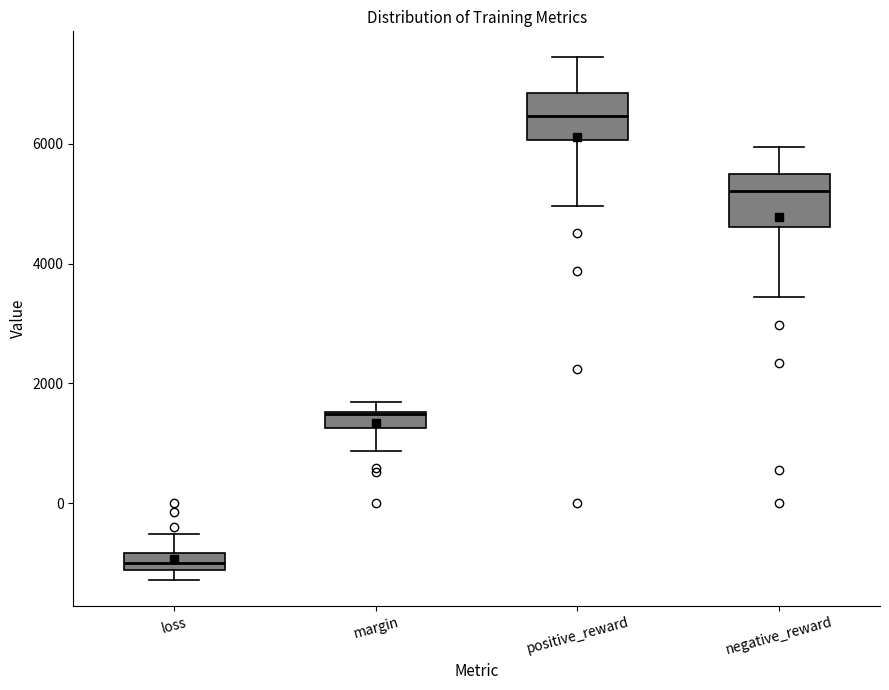

Where is the upper edge of the box for positive_reward on the y-axis? The values are not printed on the chart, so give them approximately, as read against the axis.

6800